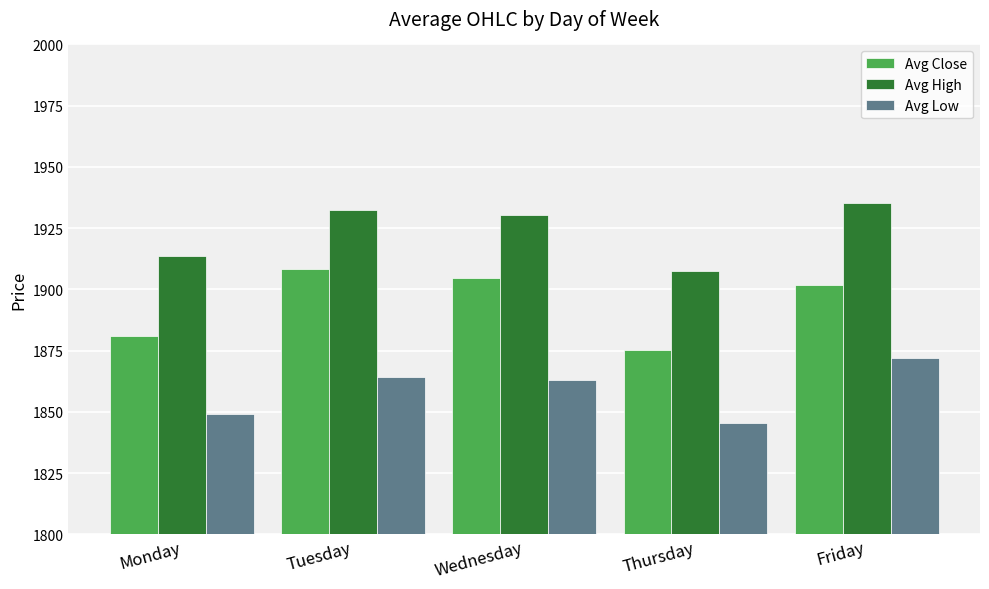

Read the Avg Low value at Friday.

1871.9